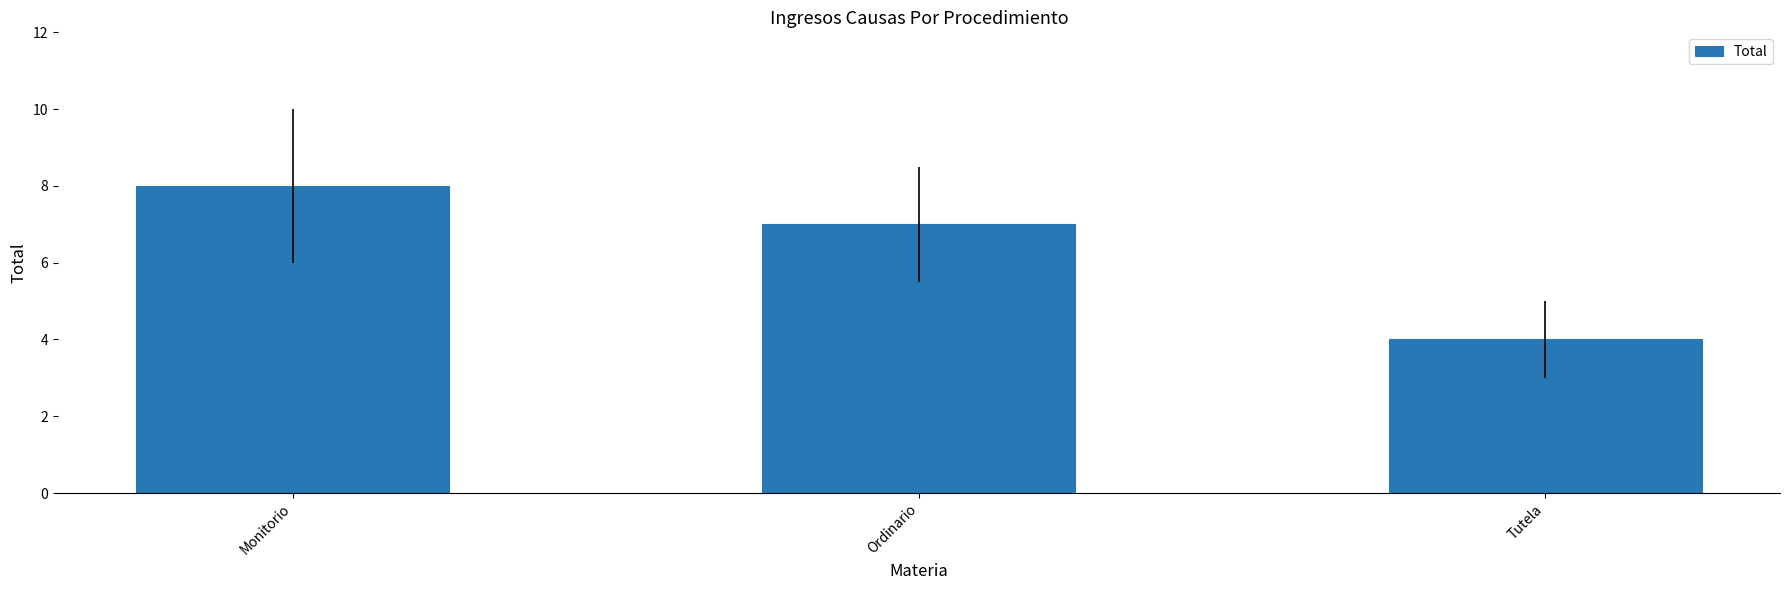

At which label does the data first exceed 7?

Monitorio